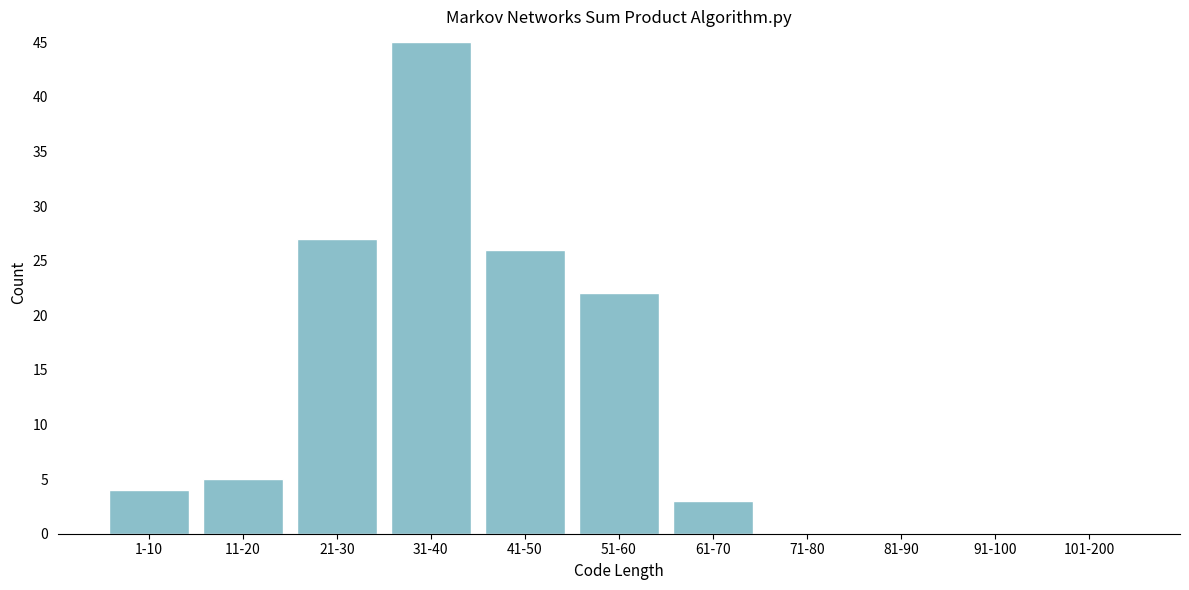

Reading right to left, what are all the values shown in this chart?

101-200=0	91-100=0	81-90=0	71-80=0	61-70=3	51-60=22	41-50=26	31-40=45	21-30=27	11-20=5	1-10=4